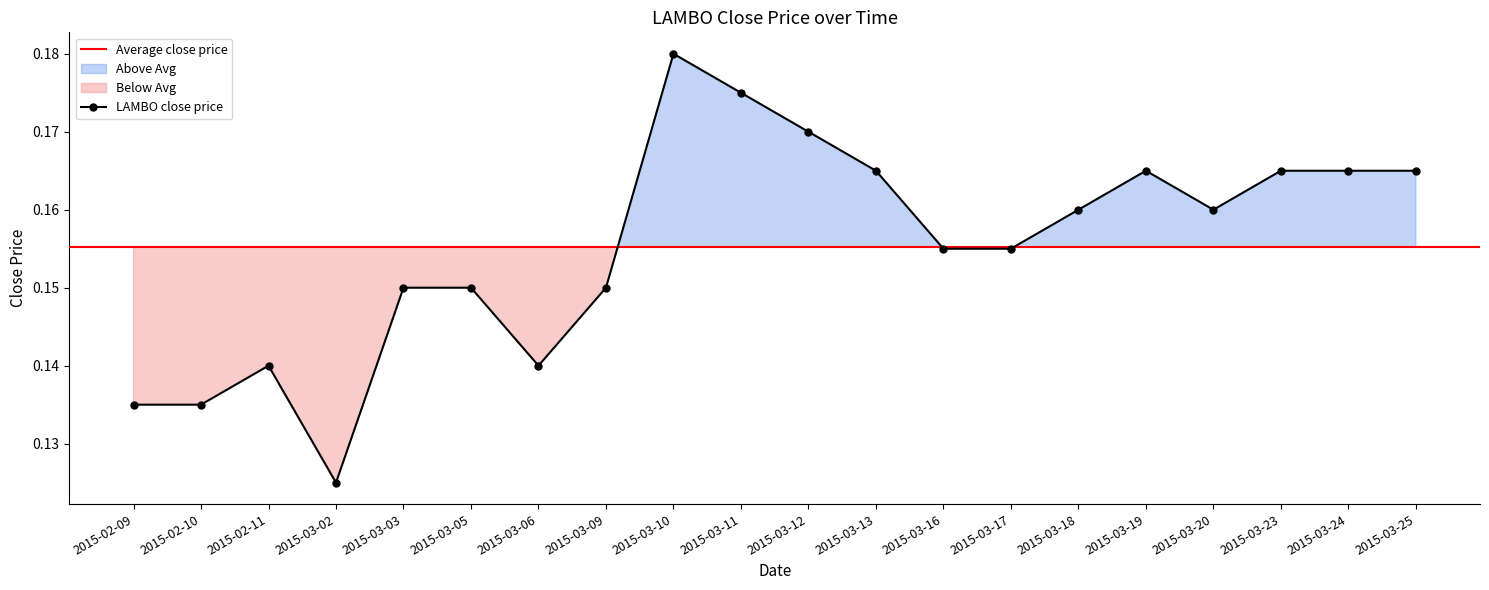

At which category does the data reach its first local peak?

2015-02-11